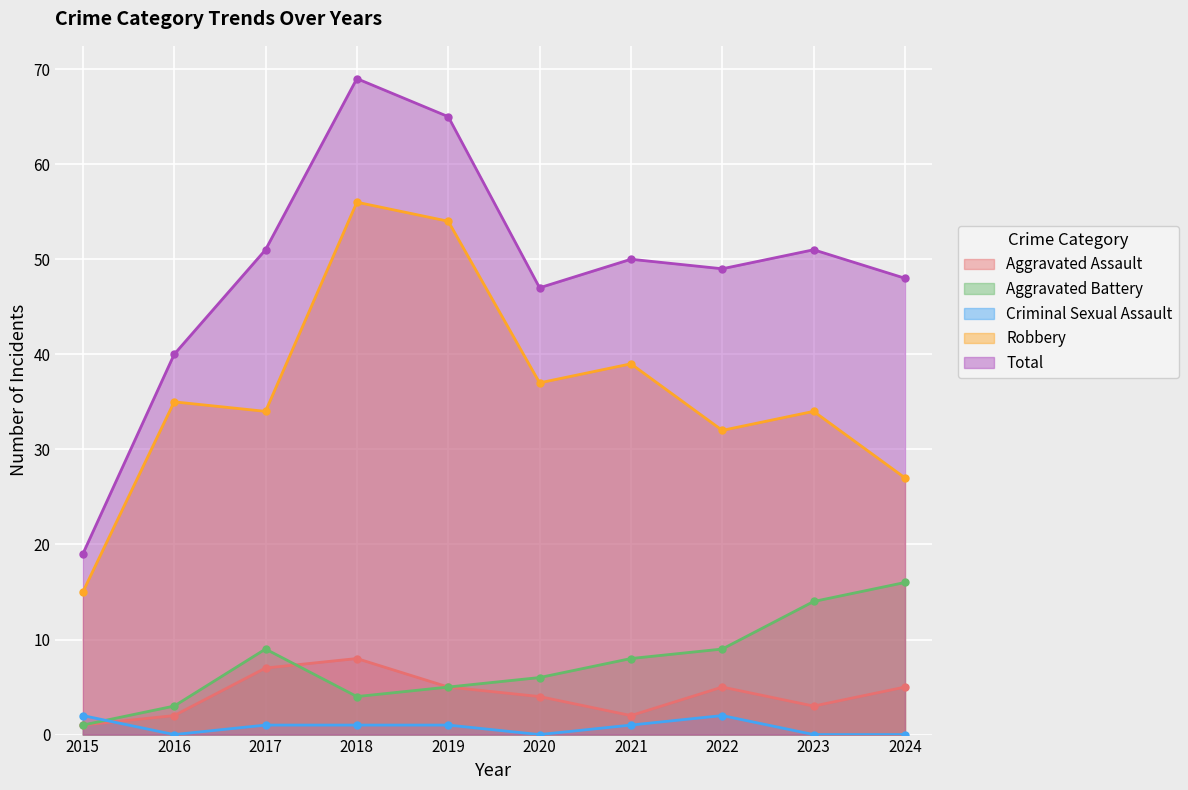

Which has a higher value, 2024 or 2017?

2017